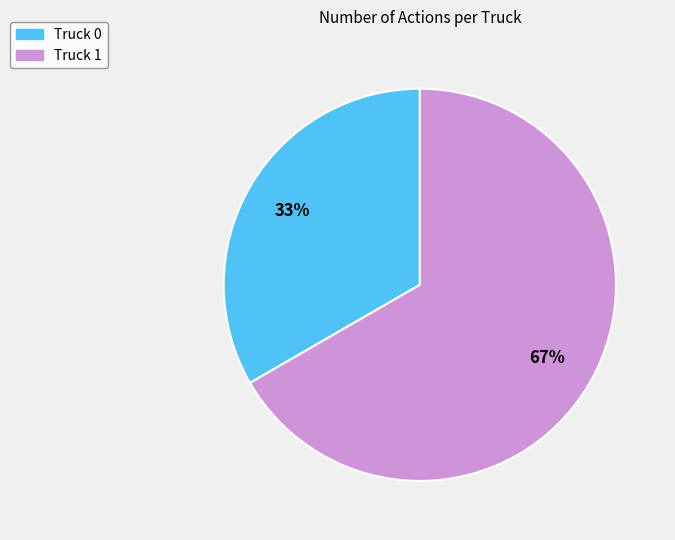

How many segments does this pie chart have?

2